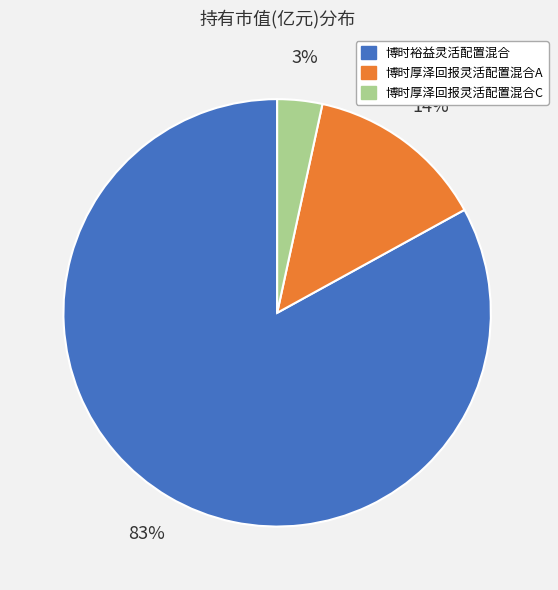

To the nearest percent, what portion does 博时厚泽回报灵活配置混合C represent?

3%